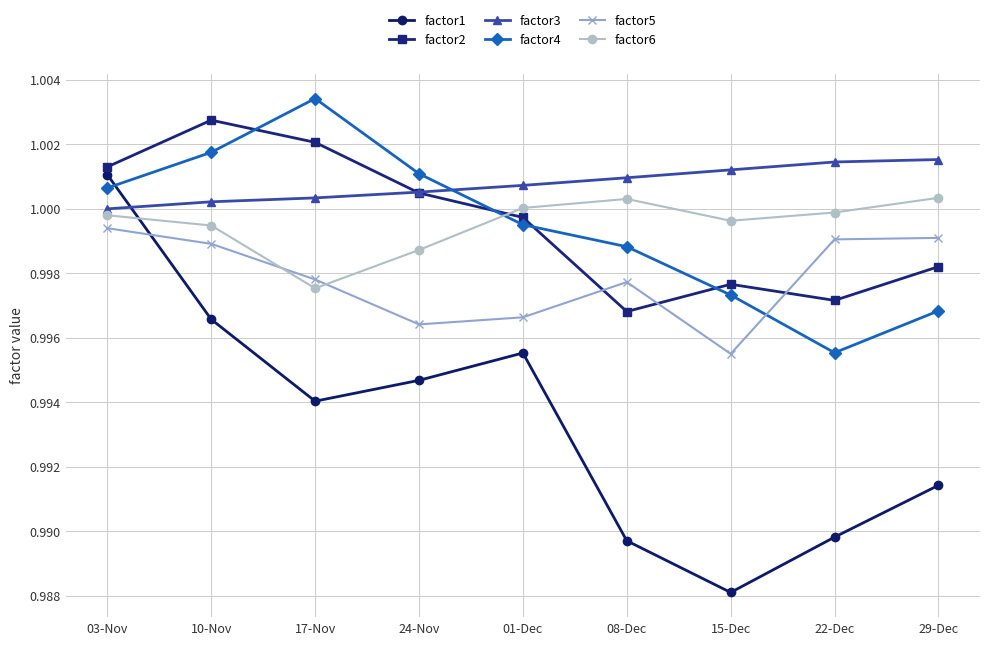

What position from the left is 08-Dec?

6